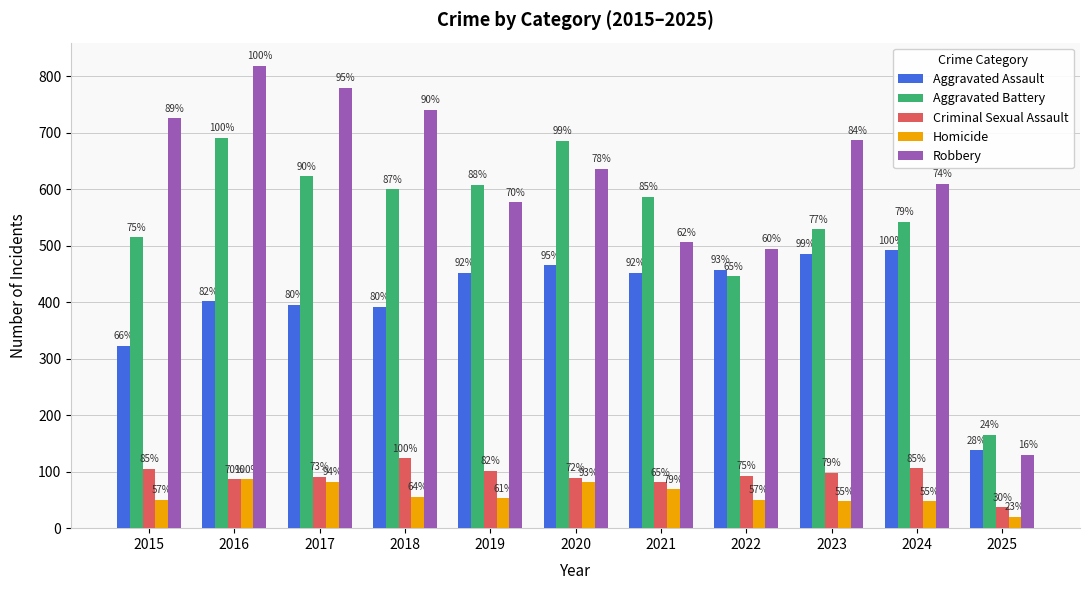

What are all the series names shown in the legend?

Aggravated Assault, Aggravated Battery, Criminal Sexual Assault, Homicide, Robbery